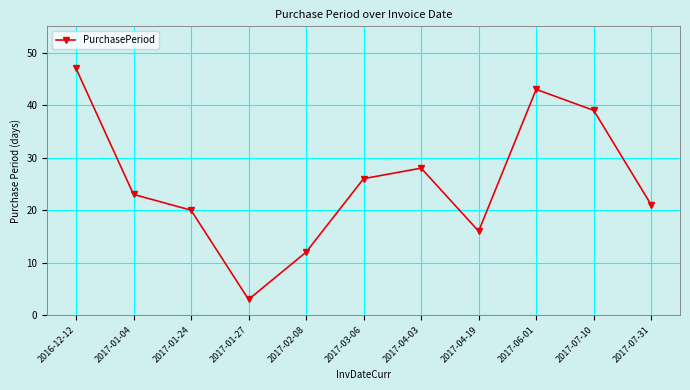

What is the label of the 5th point from the right?

2017-04-03